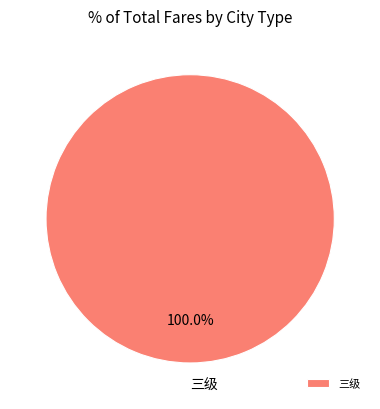

Rank the categories by value from lowest to highest.

三级